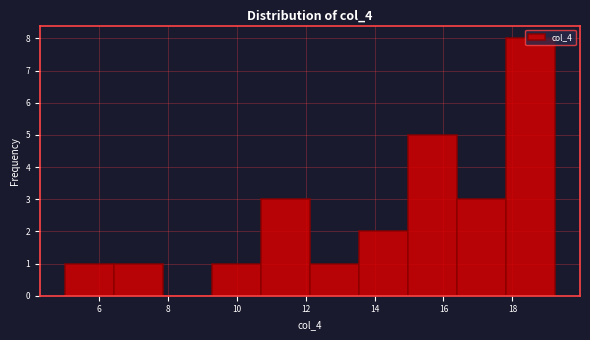

Reading left to right, list every bar in this chart as the range it spans on the x-axis followed by its height. Neither the bar edges nor the heights are printed on the chart, so give them approximately, as read against the axes.

5.0 to 6.4: 1
6.4 to 7.8: 1
7.8 to 9.2: 0
9.2 to 10.8: 1
10.8 to 12.2: 3
12.2 to 13.6: 1
13.6 to 15.0: 2
15.0 to 16.4: 5
16.4 to 17.8: 3
17.8 to 19.2: 8